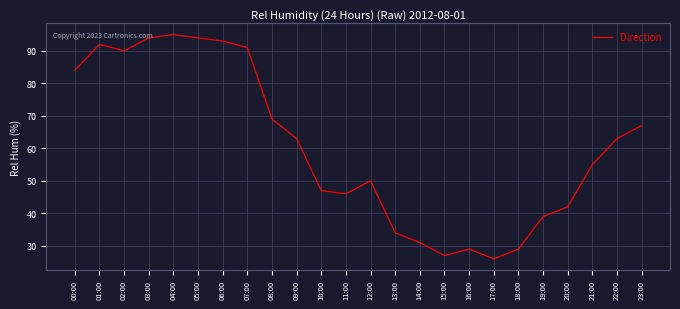

At which category does the chart reach its peak across all series?

04:00